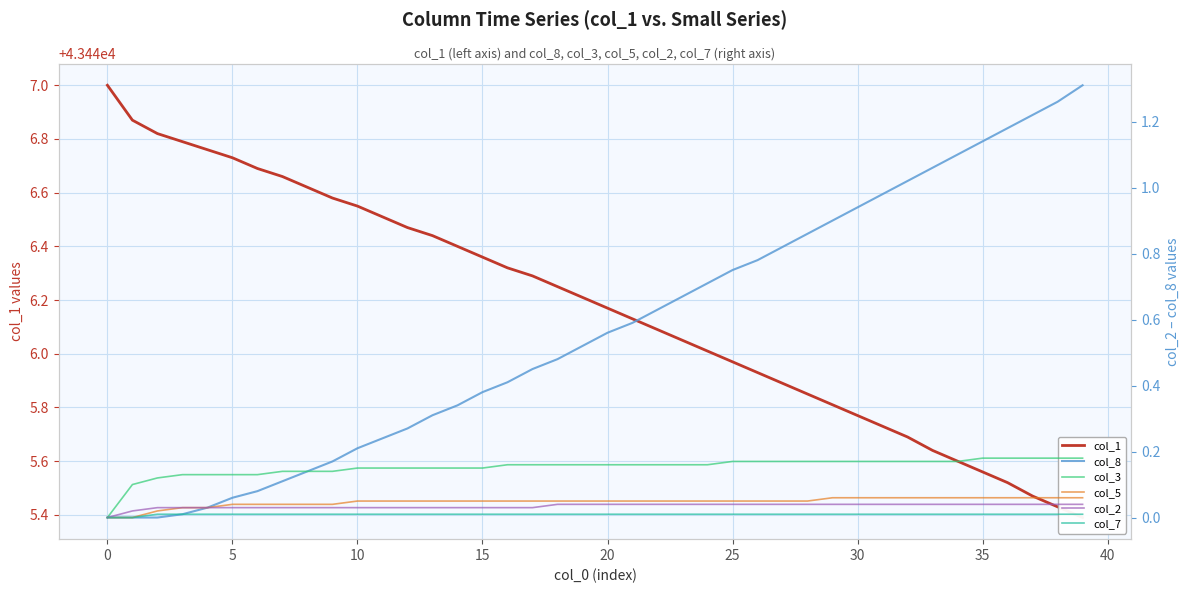

What is the difference between the highest and lowest values at 14?

43446.4